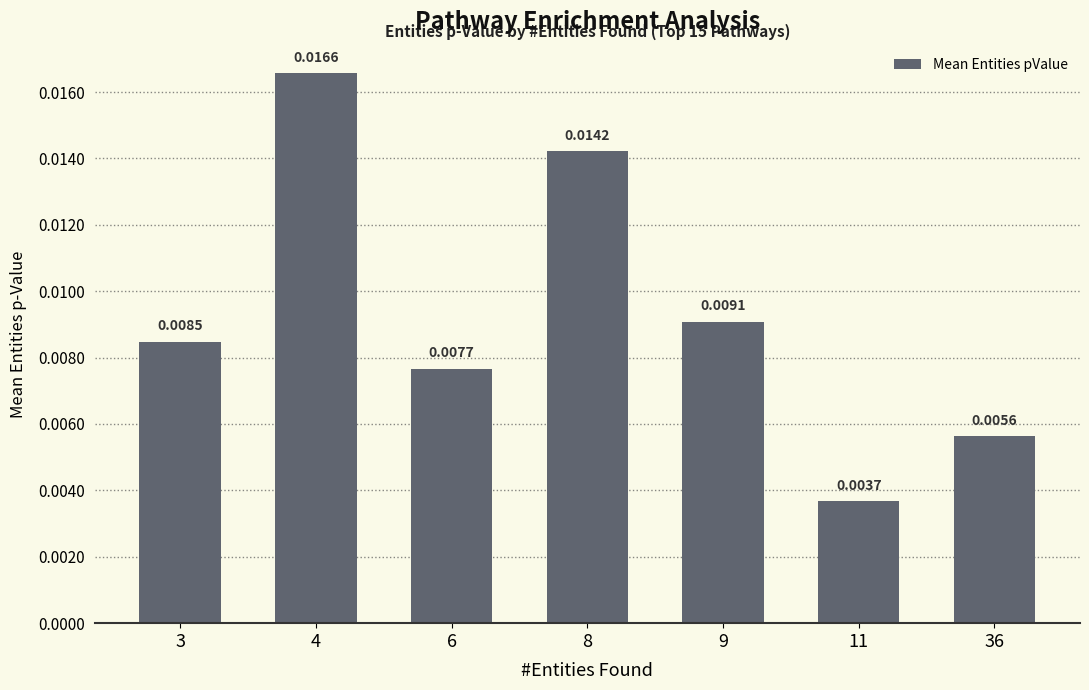

How many bars are there in total?

7